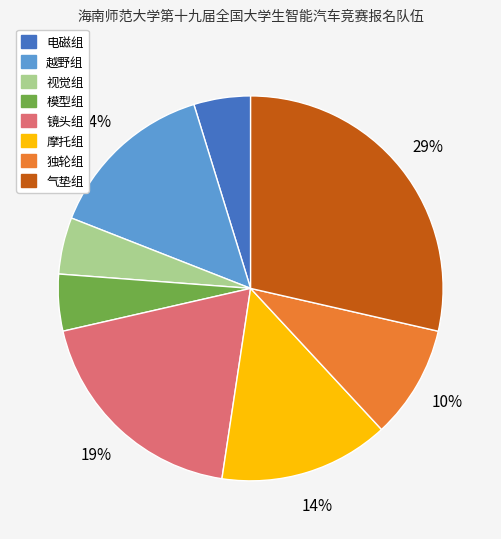

What percentage is the 模型组 slice, to the nearest percent?

5%